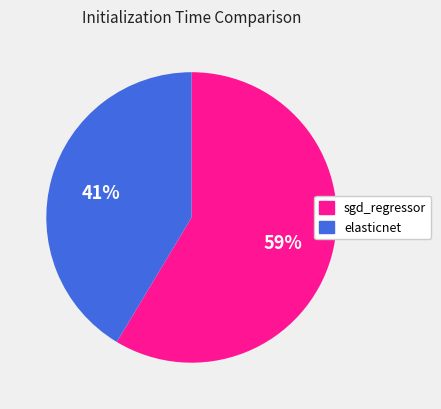

The sgd_regressor slice represents 45% of the pie. True or false?

False